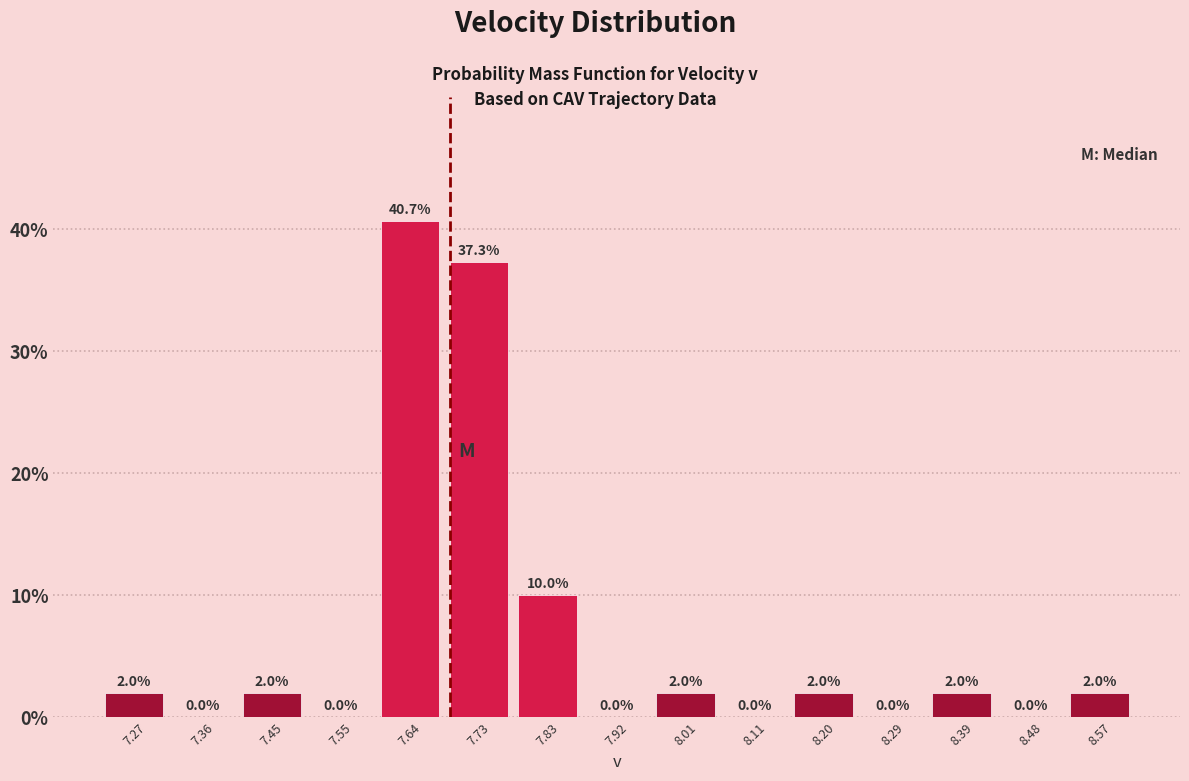

Reading left to right, transcribe this chart: for each bar, give the range it covers on the x-axis and its height. The bar edges are not printed on the chart, so give them approximately, as read against the axis.

7.22 to 7.31: 2.0
7.31 to 7.41: 0.0
7.41 to 7.50: 2.0
7.50 to 7.59: 0.0
7.59 to 7.69: 40.7
7.69 to 7.78: 37.3
7.78 to 7.87: 10.0
7.87 to 7.97: 0.0
7.97 to 8.06: 2.0
8.06 to 8.15: 0.0
8.15 to 8.25: 2.0
8.25 to 8.34: 0.0
8.34 to 8.43: 2.0
8.43 to 8.53: 0.0
8.53 to 8.62: 2.0